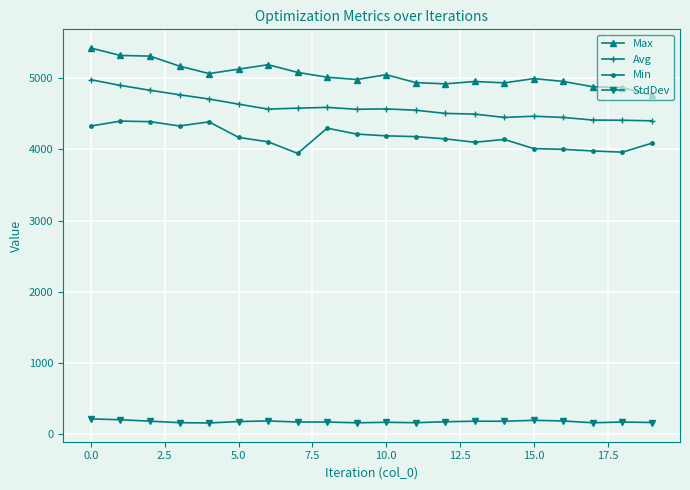

True or false: Max and Avg cross at least once.

False